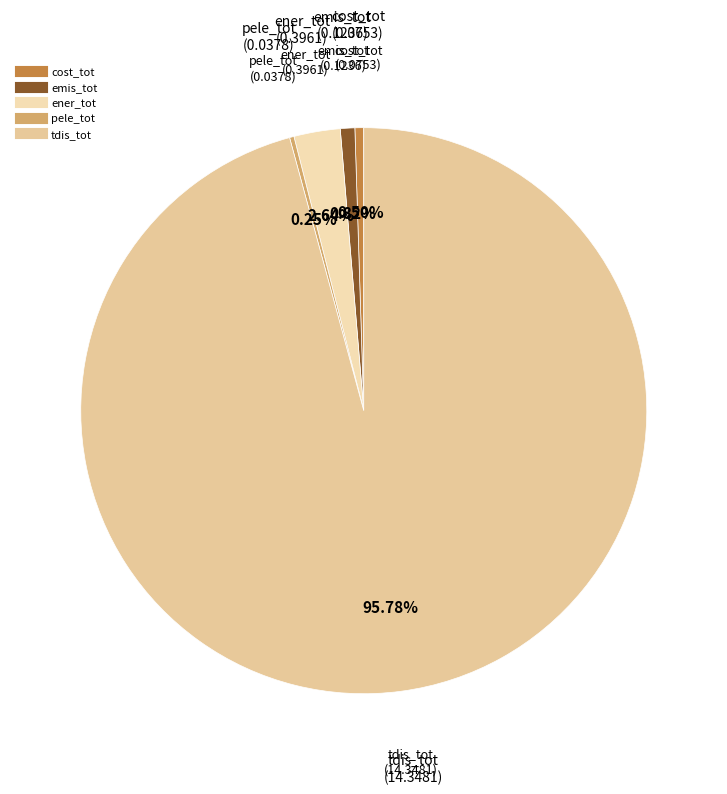

Does any single category account for the majority?

Yes